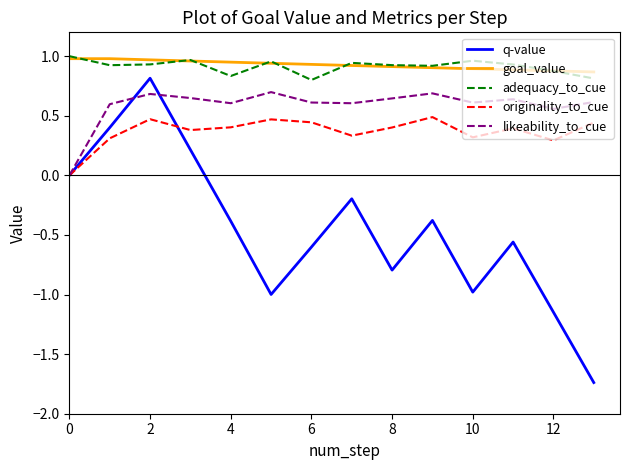

True or false: goal_value and likeability_to_cue cross at least once.

False